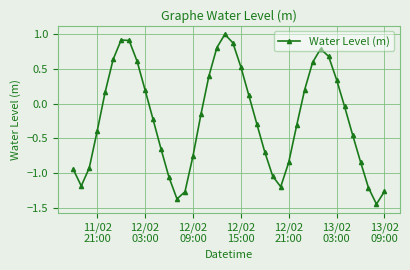

What is the value of the 32nd point from the left?

0.8